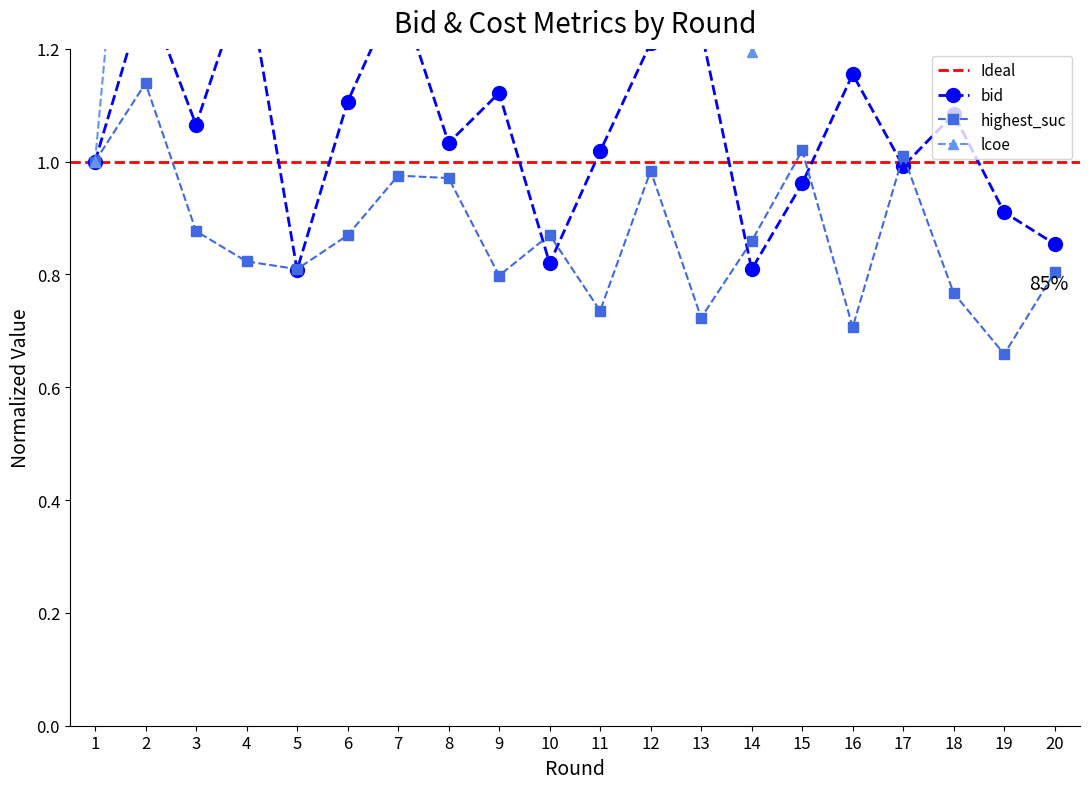

What is the total value across all series at 19?

3.1